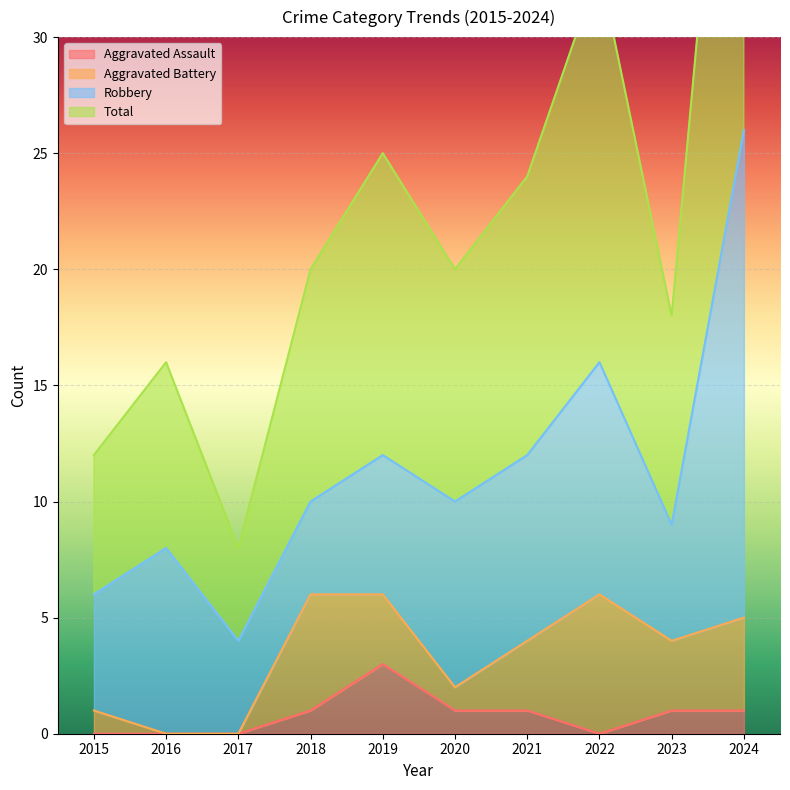

What is the spread (max minus min) of values at 2022?

33